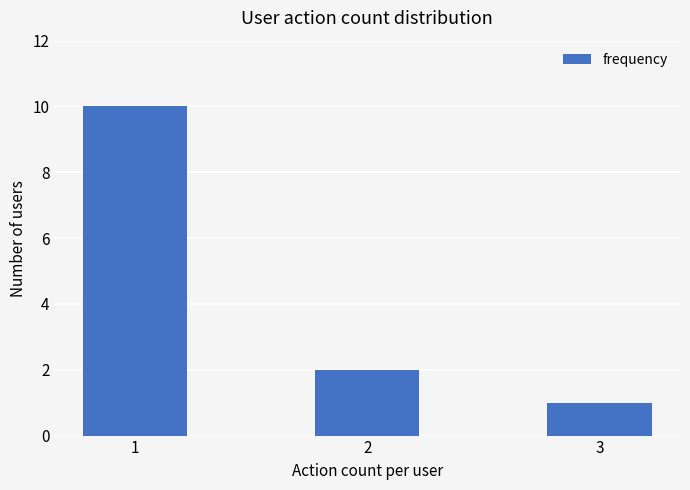

Between 2 and 1, which is larger?

1